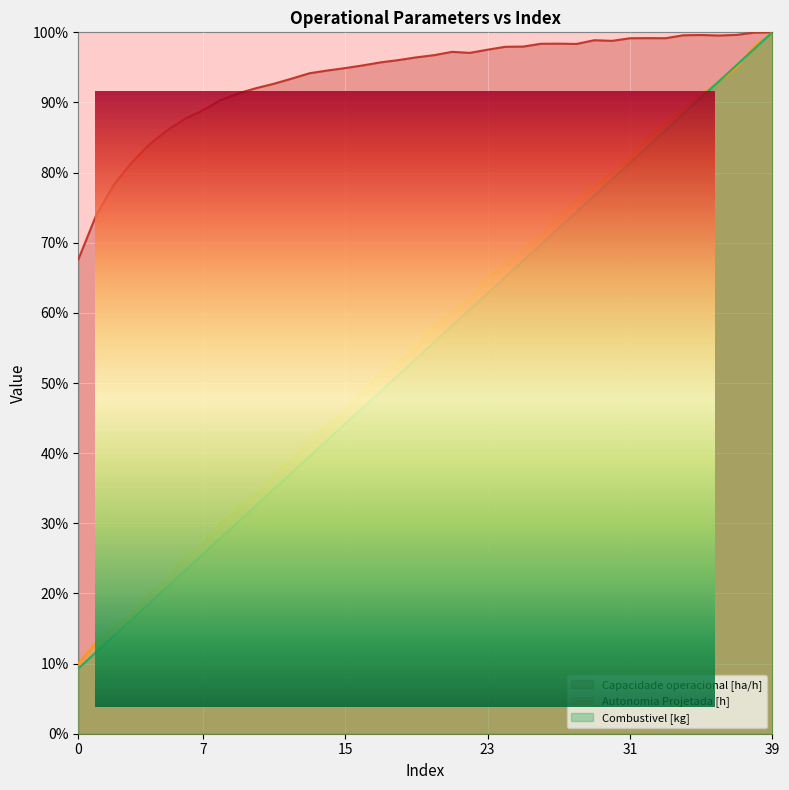

What value does the Autonomia Projetada [h] series have at 1?

13.0